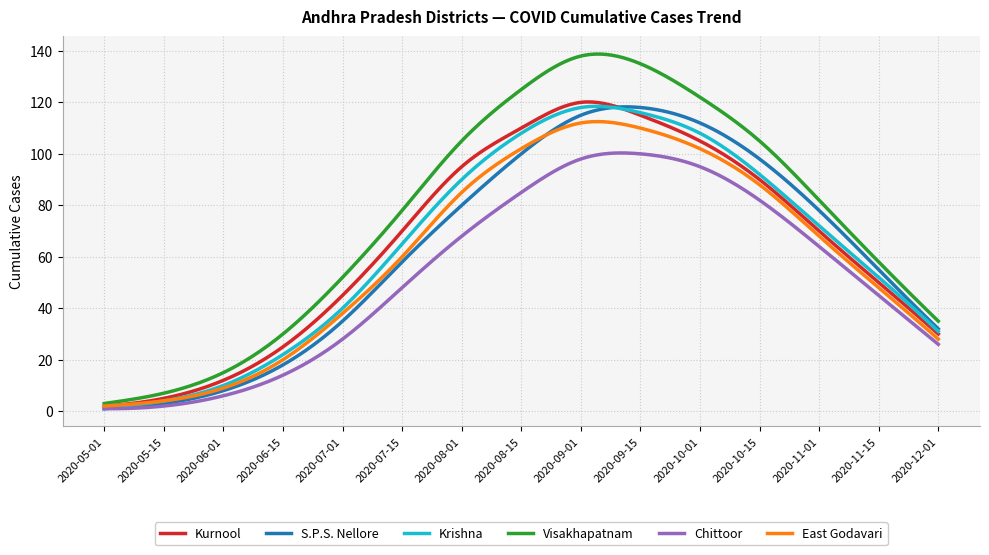

What is the highest value of the Visakhapatnam series?

138.8